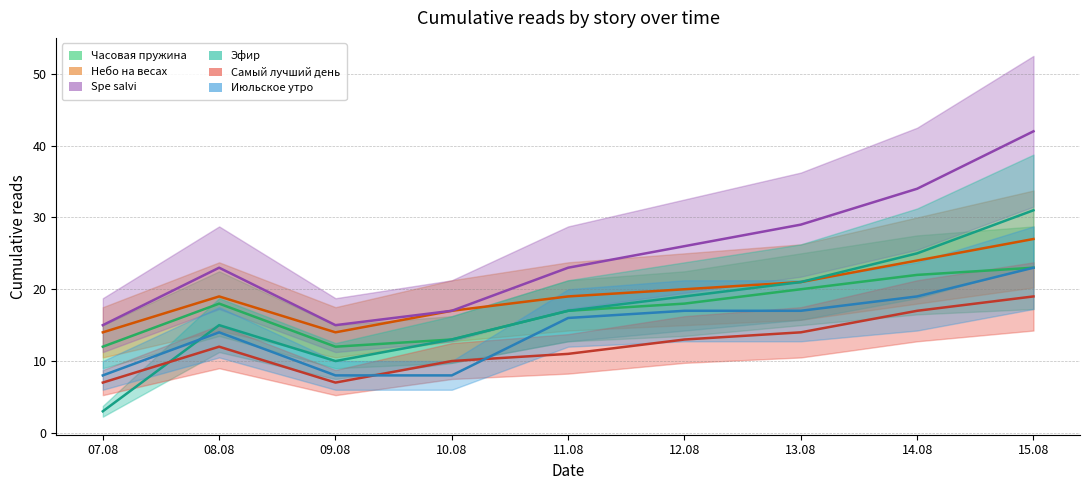

What is the value of the Spe salvi point at the 3rd from the left?

15